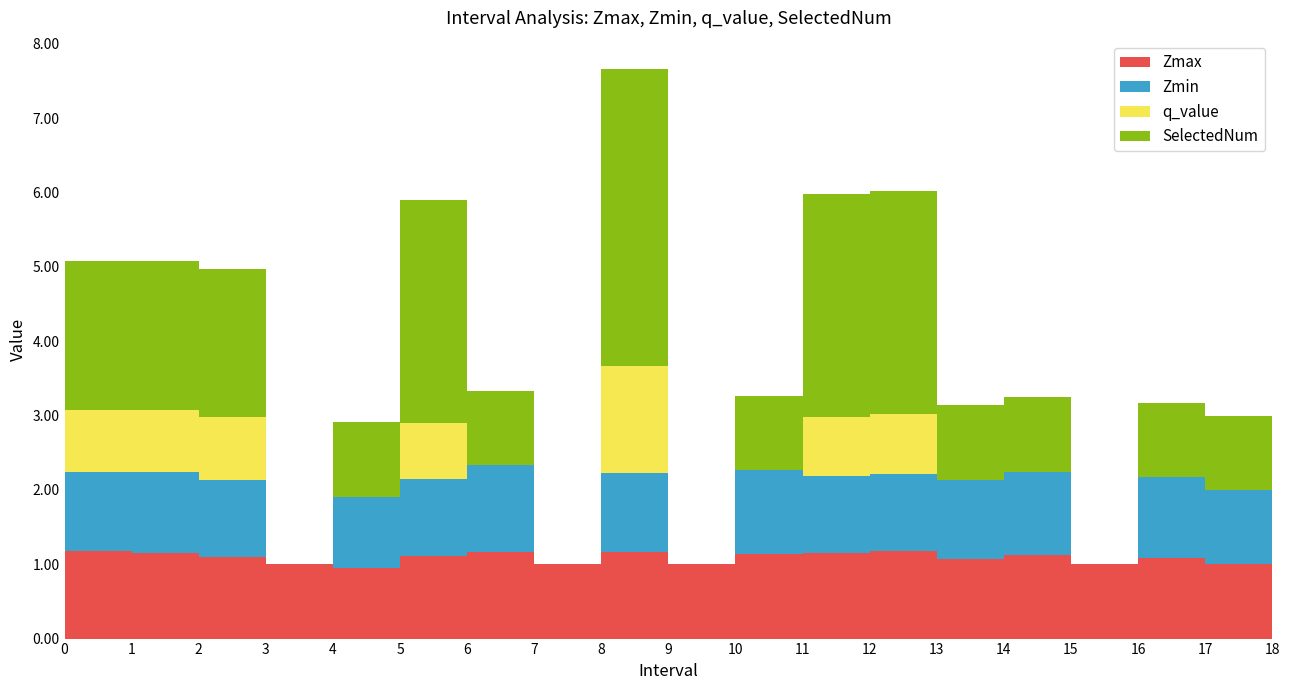

How many data points does each series have?

19